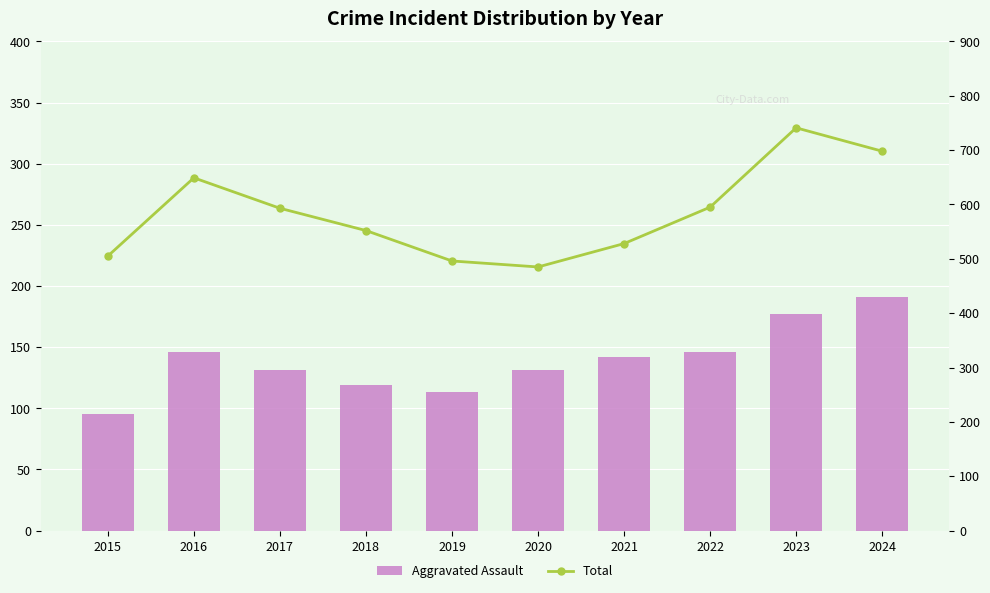

Reading left to right, transcribe all the data shown in this chart.

Aggravated Assault: 95	146	131	119	113	131	142	146	177	191
Total: 505	649	593	552	496	485	528	595	741	698